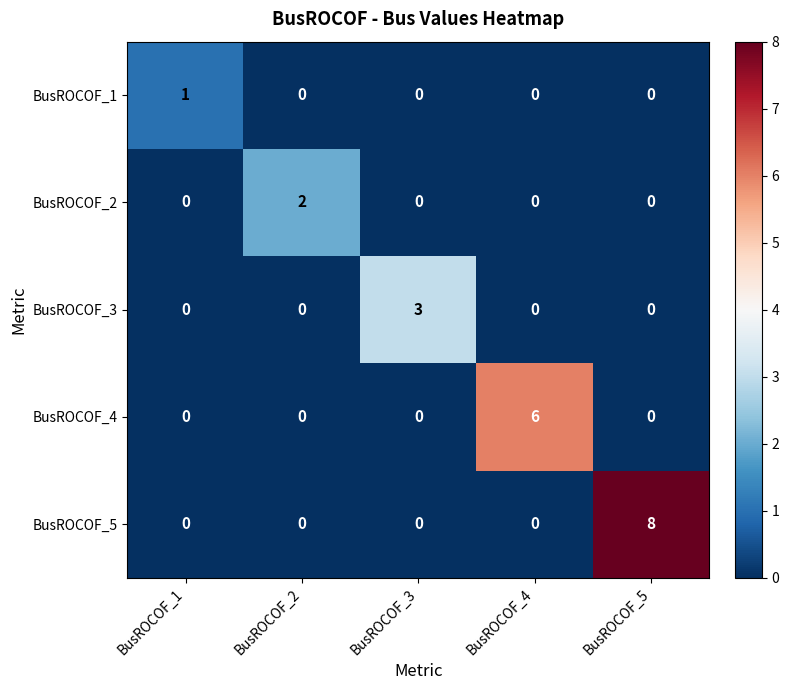

List the series in order of their peak value, lowest first.

BusROCOF_1, BusROCOF_2, BusROCOF_3, BusROCOF_4, BusROCOF_5